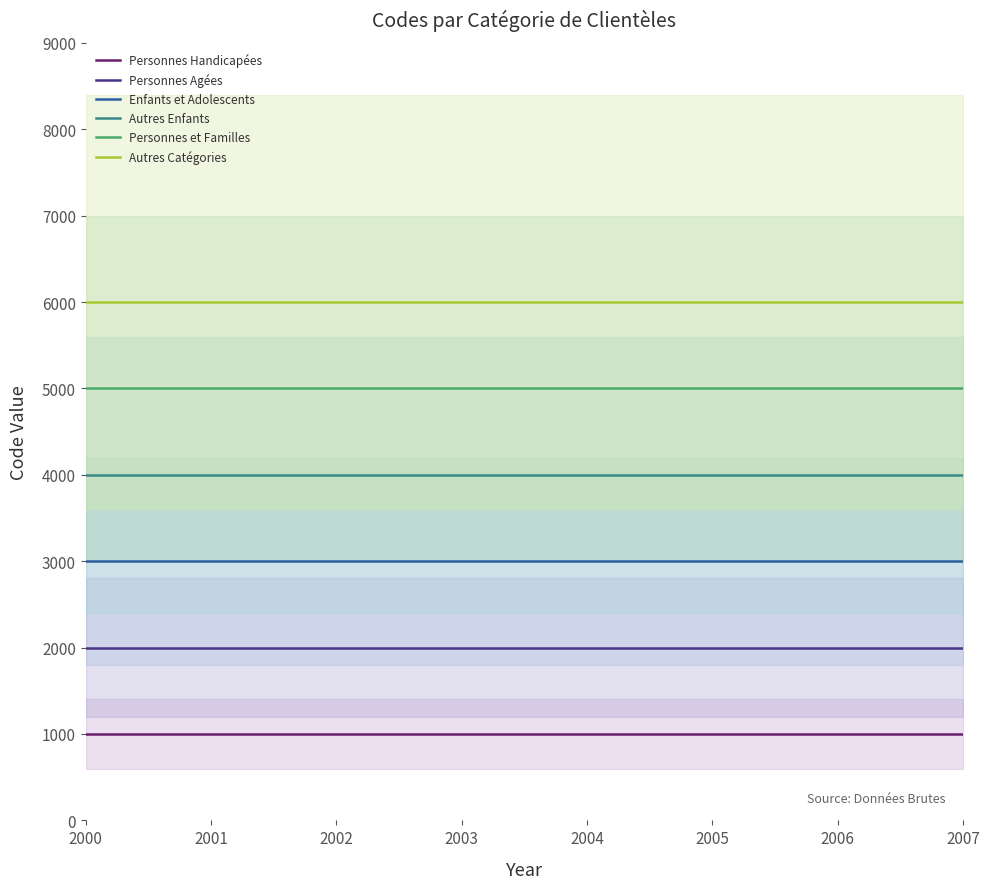

Reading left to right, extract all data points from this chart.

Personnes Handicapées: 2000=1000	2001=1000	2002=1000	2003=1000	2004=1000	2005=1000	2006=1000	2007=1000
Personnes Agées: 2000=2000	2001=2000	2002=2000	2003=2000	2004=2000	2005=2000	2006=2000	2007=2000
Enfants et Adolescents: 2000=3000	2001=3000	2002=3000	2003=3000	2004=3000	2005=3000	2006=3000	2007=3000
Autres Enfants: 2000=4000	2001=4000	2002=4000	2003=4000	2004=4000	2005=4000	2006=4000	2007=4000
Personnes et Familles: 2000=5000	2001=5000	2002=5000	2003=5000	2004=5000	2005=5000	2006=5000	2007=5000
Autres Catégories: 2000=6000	2001=6000	2002=6000	2003=6000	2004=6000	2005=6000	2006=6000	2007=6000